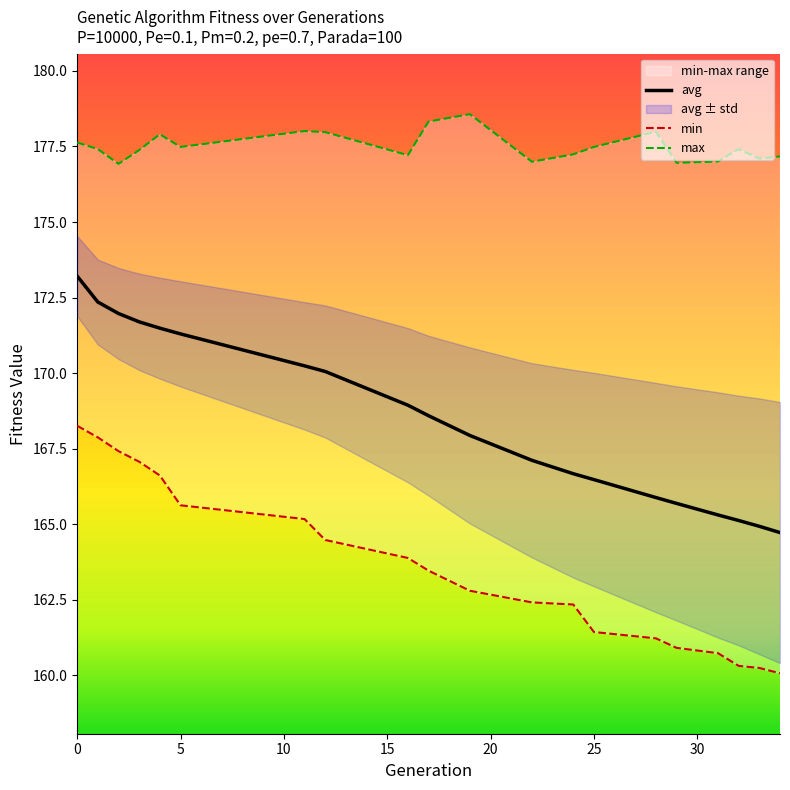

How many data points does each series have?

20